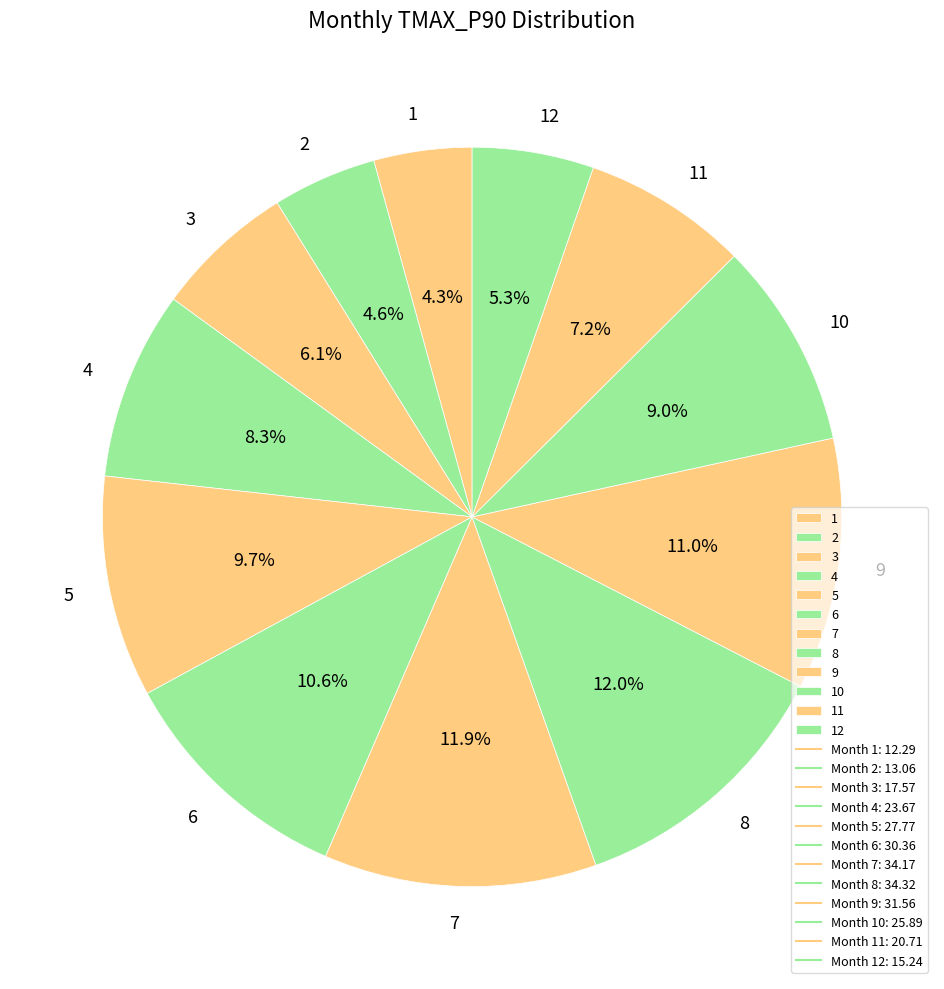

Is there any slice that represents more than half of the pie?

No